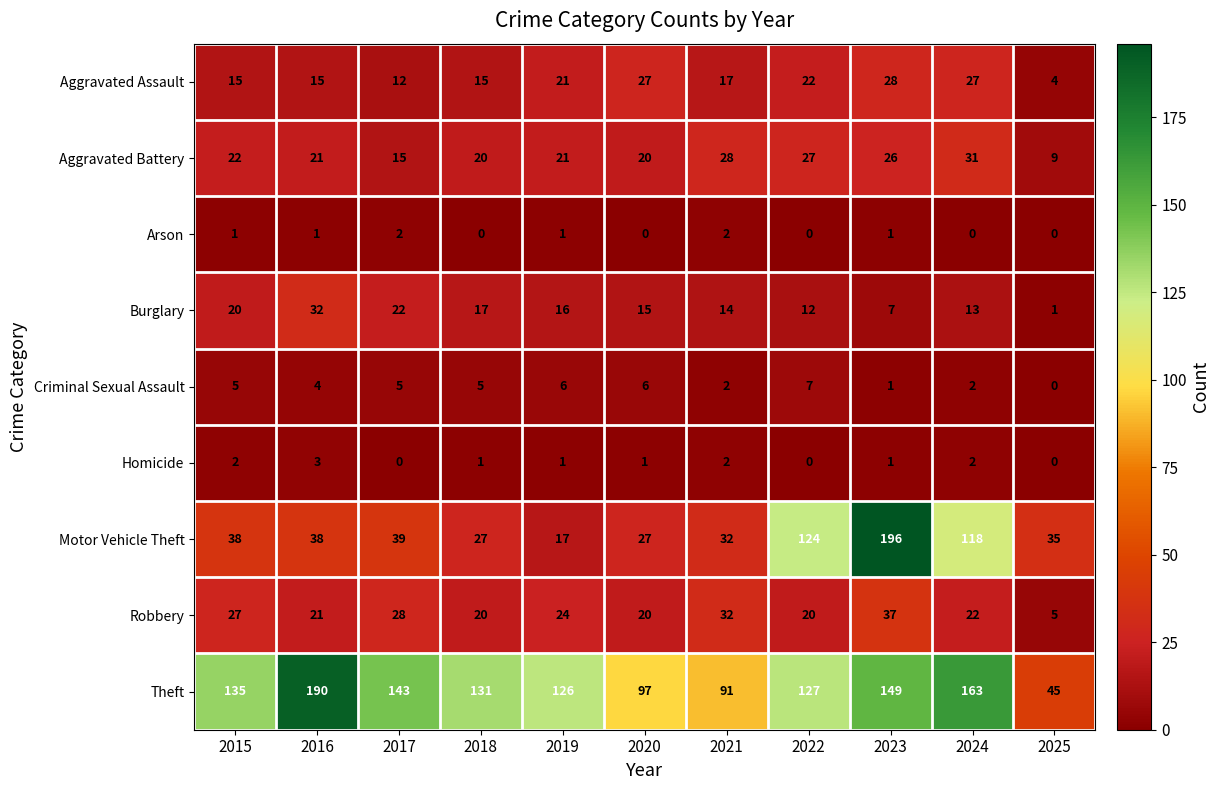

What is the average value of the Burglary series?

15